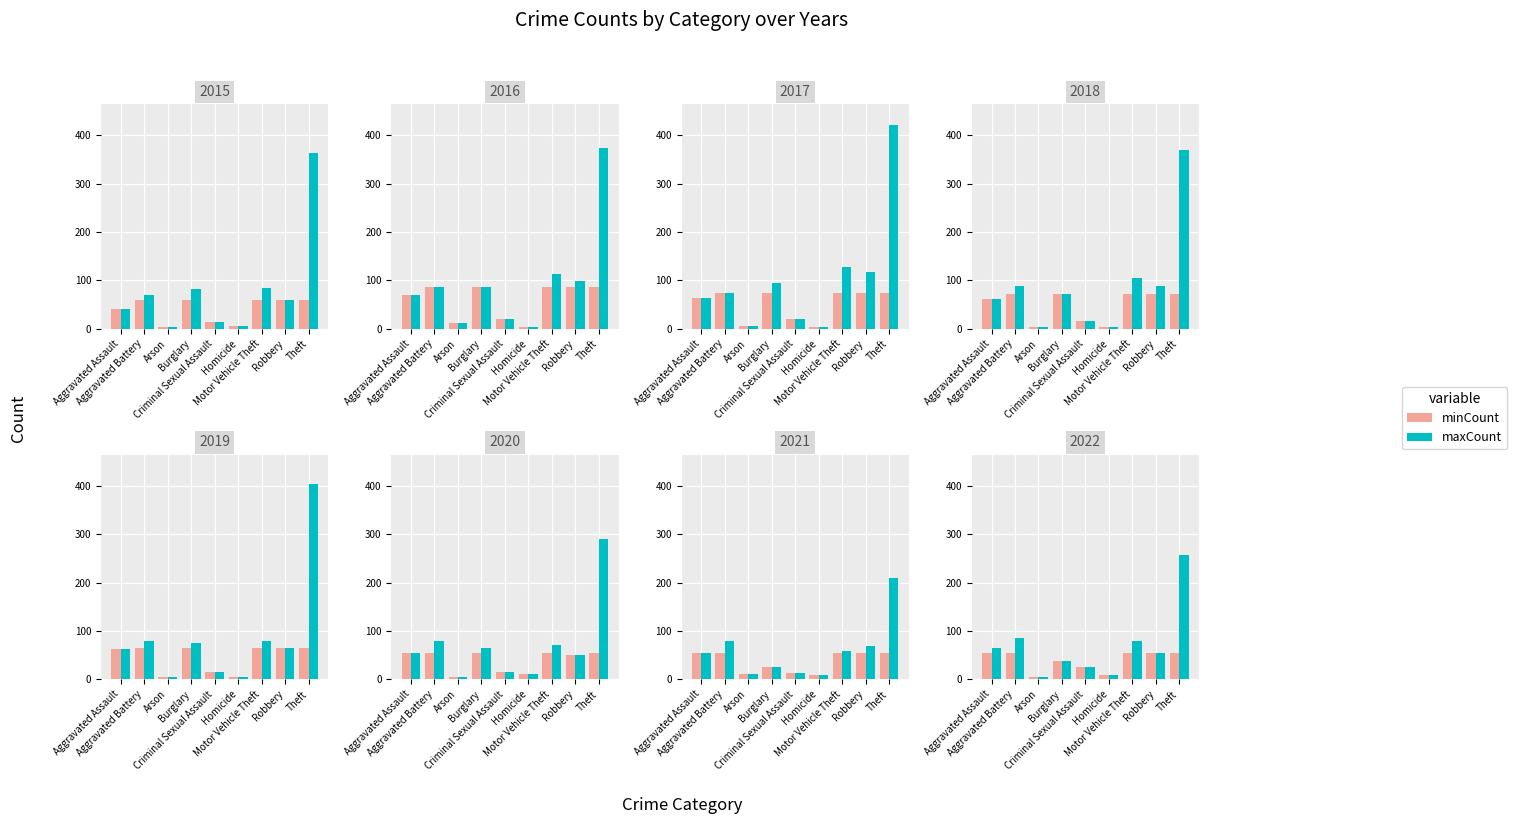

At which category is the sum across all series the highest?

Theft